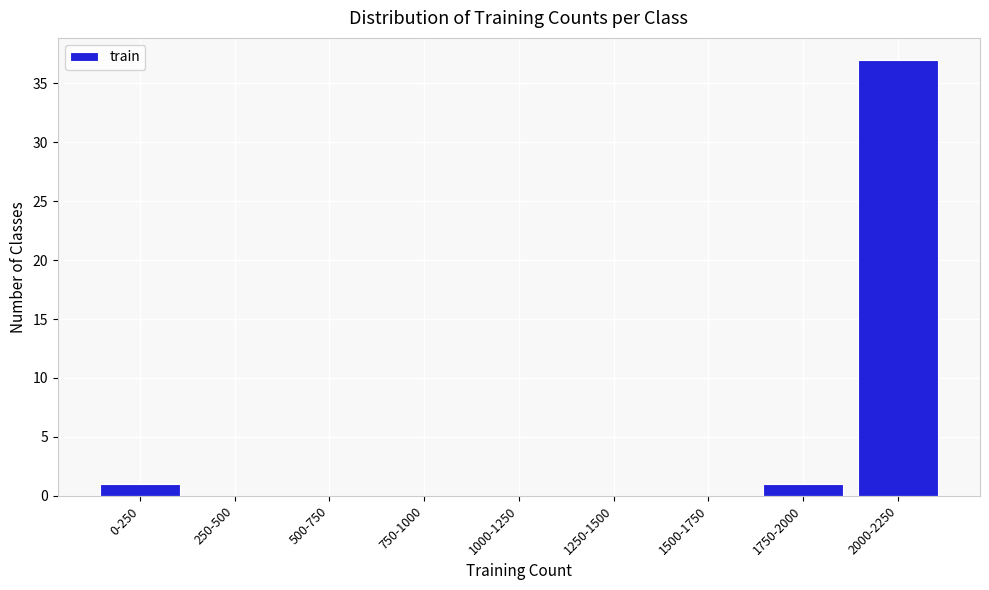

Reading left to right, what are all the values shown in this chart?

0-250=1	250-500=0	500-750=0	750-1000=0	1000-1250=0	1250-1500=0	1500-1750=0	1750-2000=1	2000-2250=37